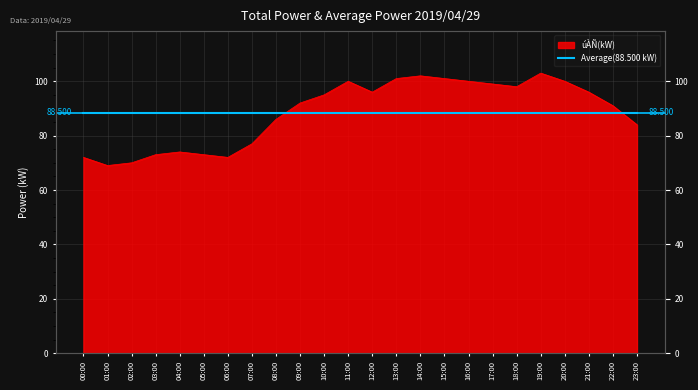

How many points are higher than both their immediate neighbors (excluding endpoints)?

4